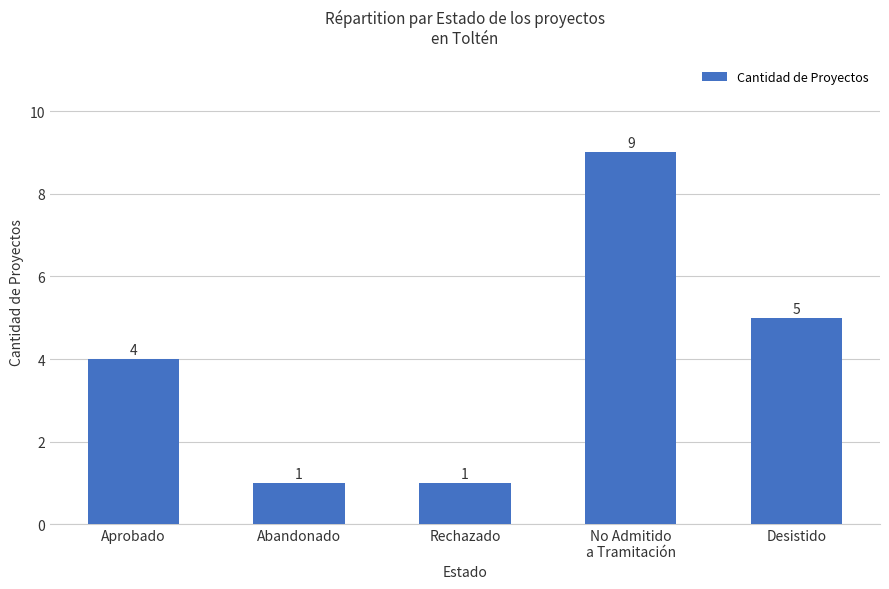

The value at Abandonado is 1. True or false?

True